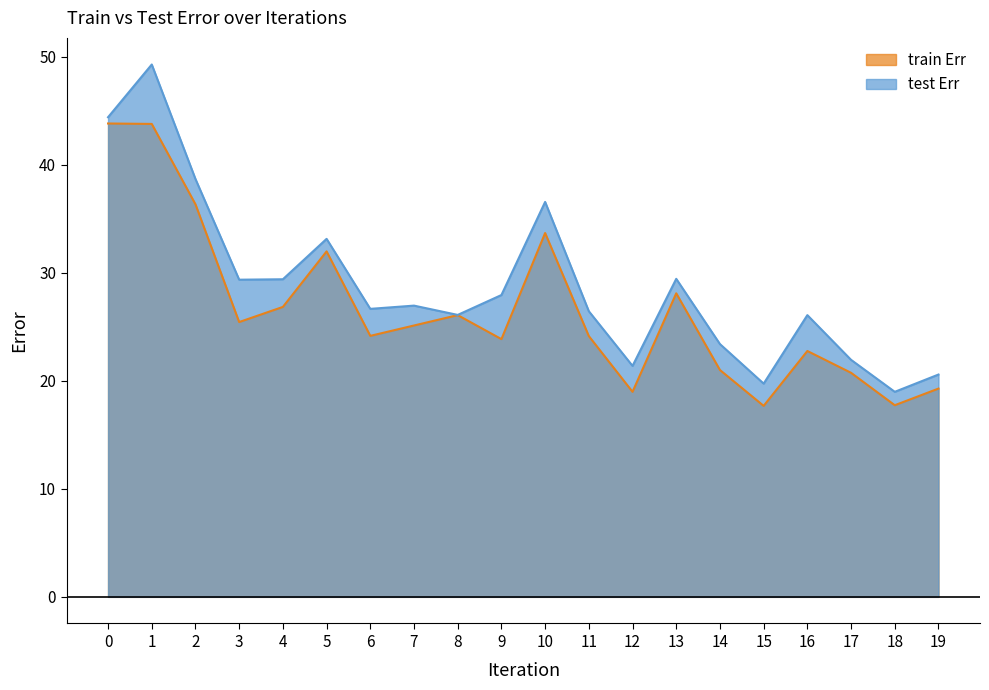

True or false: train Err has a value of 24.1 at 11.

True